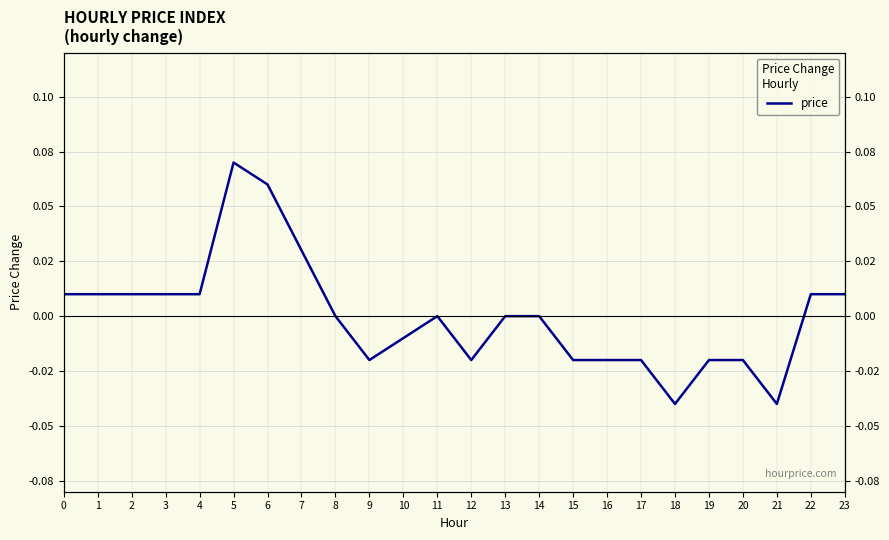

Reading left to right, extract all data points from this chart.

0=0.0	1=0.0	2=0.0	3=0.0	4=0.0	5=0.1	6=0.1	7=0.0	8=0.0	9=-0.0	10=-0.0	11=0.0	12=-0.0	13=0.0	14=0.0	15=-0.0	16=-0.0	17=-0.0	18=-0.0	19=-0.0	20=-0.0	21=-0.0	22=0.0	23=0.0